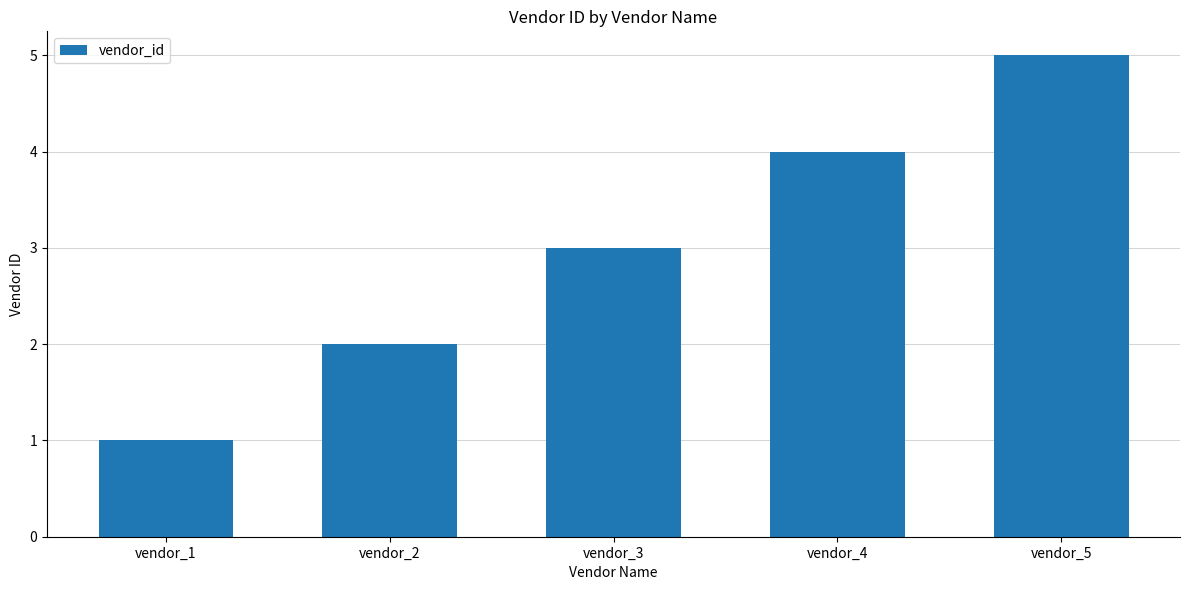

Approximately how many times larger is the value at vendor_3 compared to vendor_5?

0.6